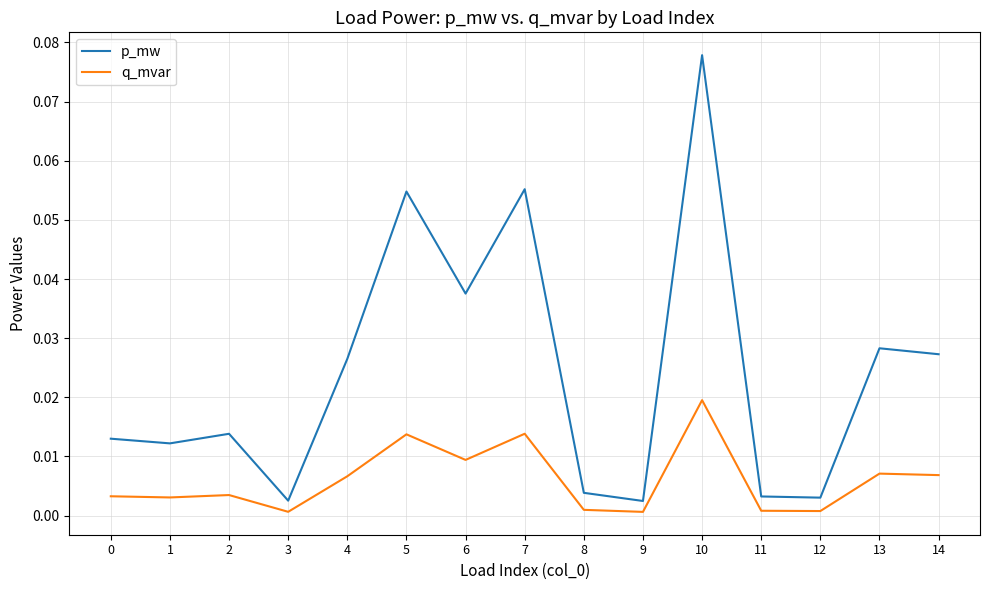

Which series has the widest spread of values?

p_mw